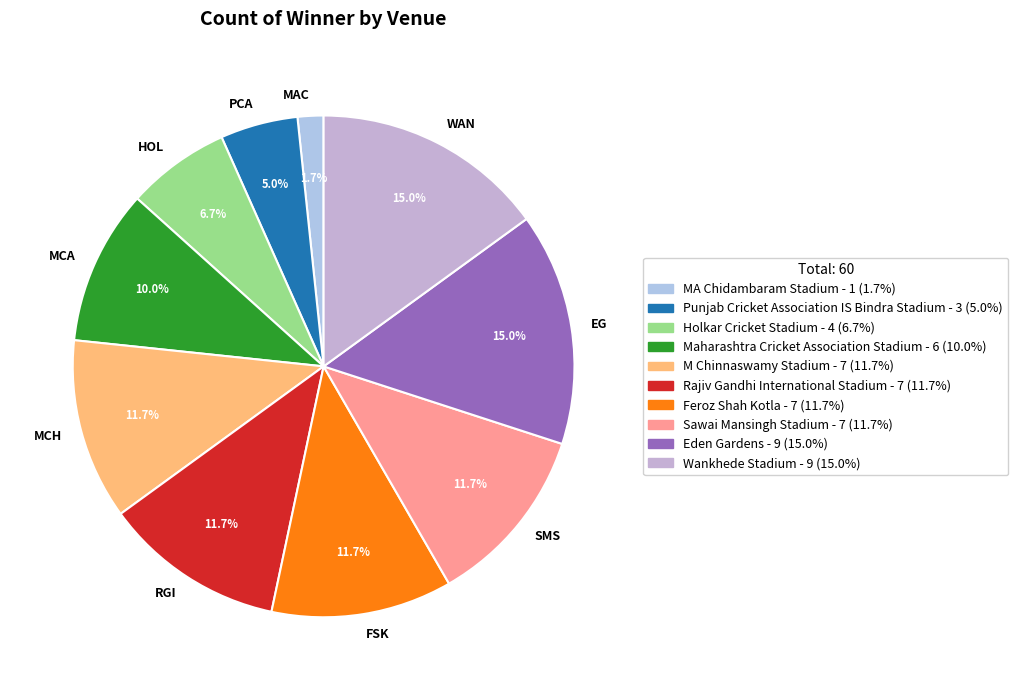

To the nearest percent, what is the difference between the largest and smallest slice percentages?

13%